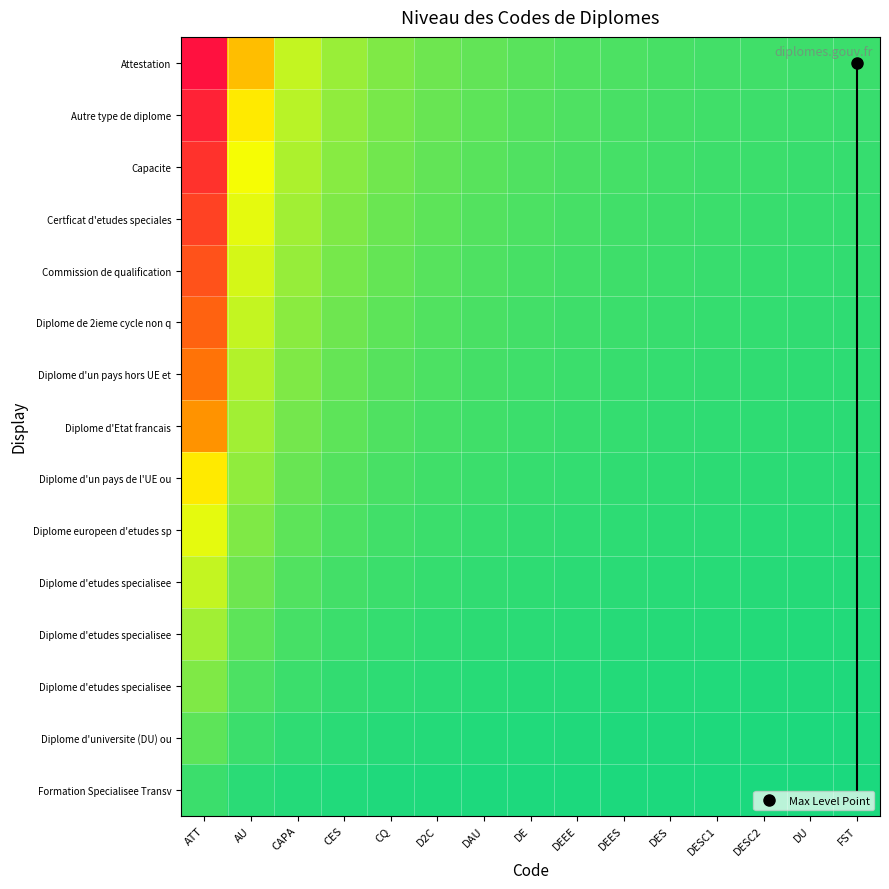

What is the difference between the highest and lowest values at DESC1?

1.2